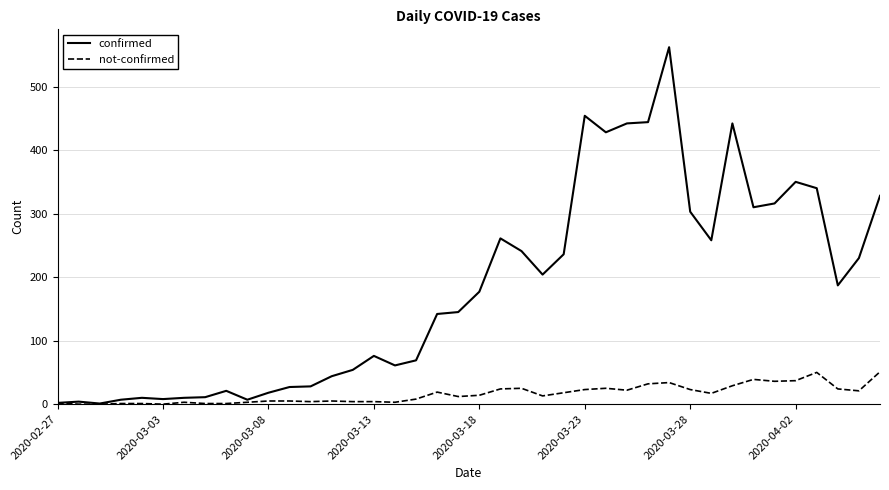

Which series has the largest total across all categories?

confirmed